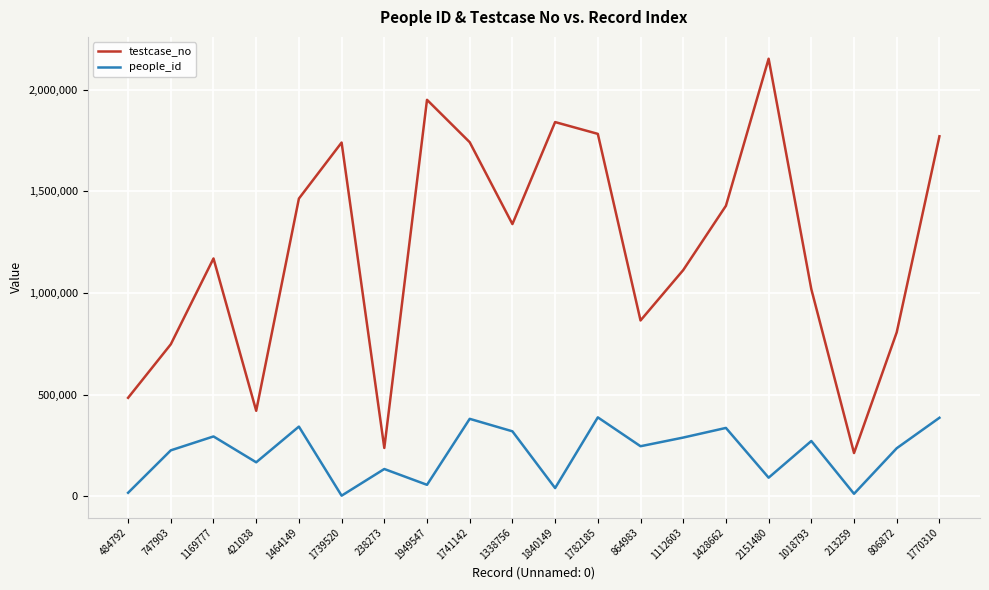

What position from the right is 238273?

14